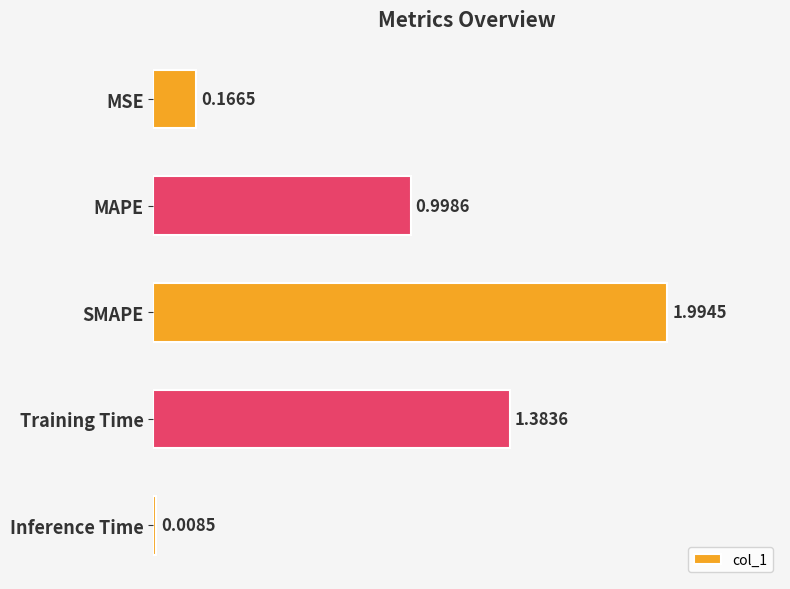

What is the change in value from MSE to Training Time?

+1.2